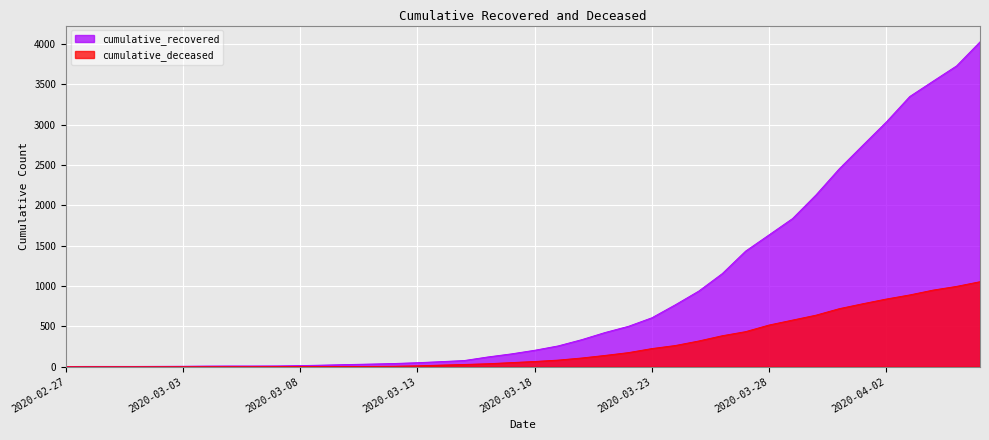

Which has a higher value, 2020-04-01 or 2020-03-16?

2020-04-01